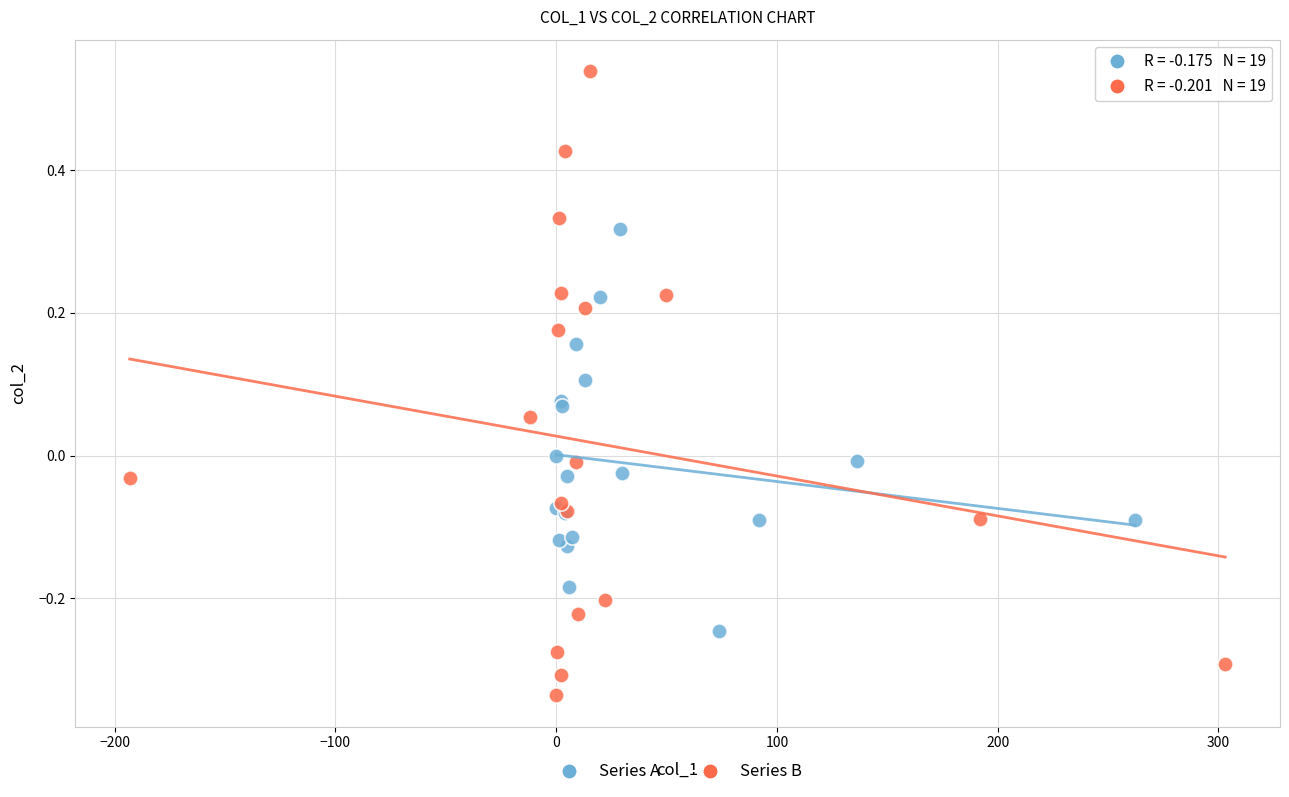

Which series reaches the minimum Y coordinate?

Series B